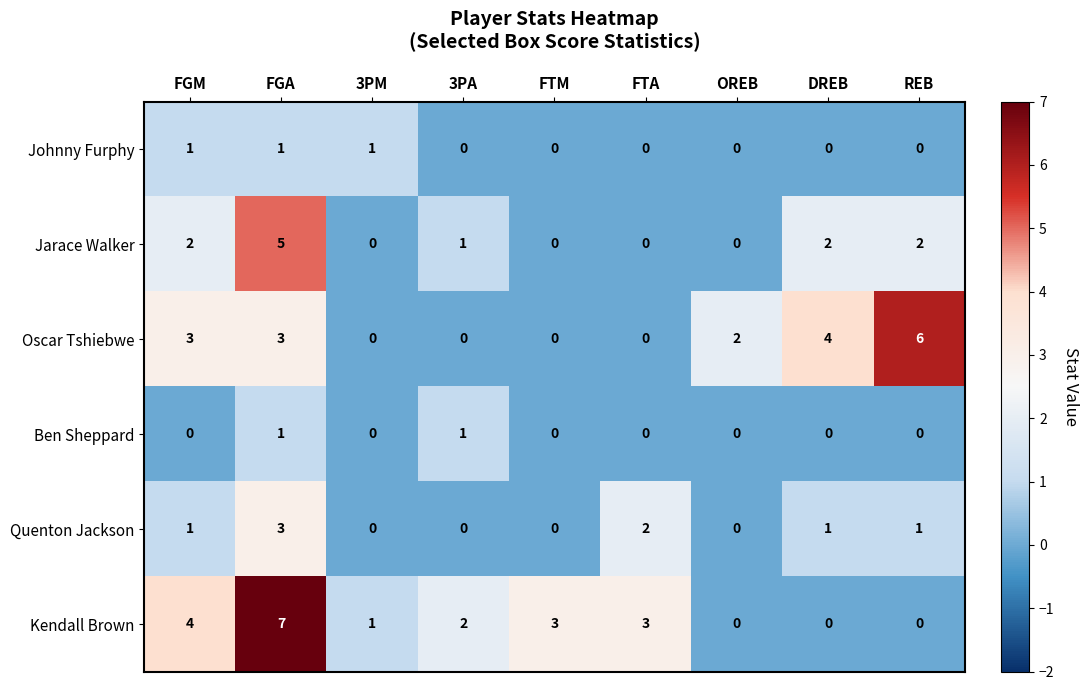

At which category is the sum across all series the highest?

FGA